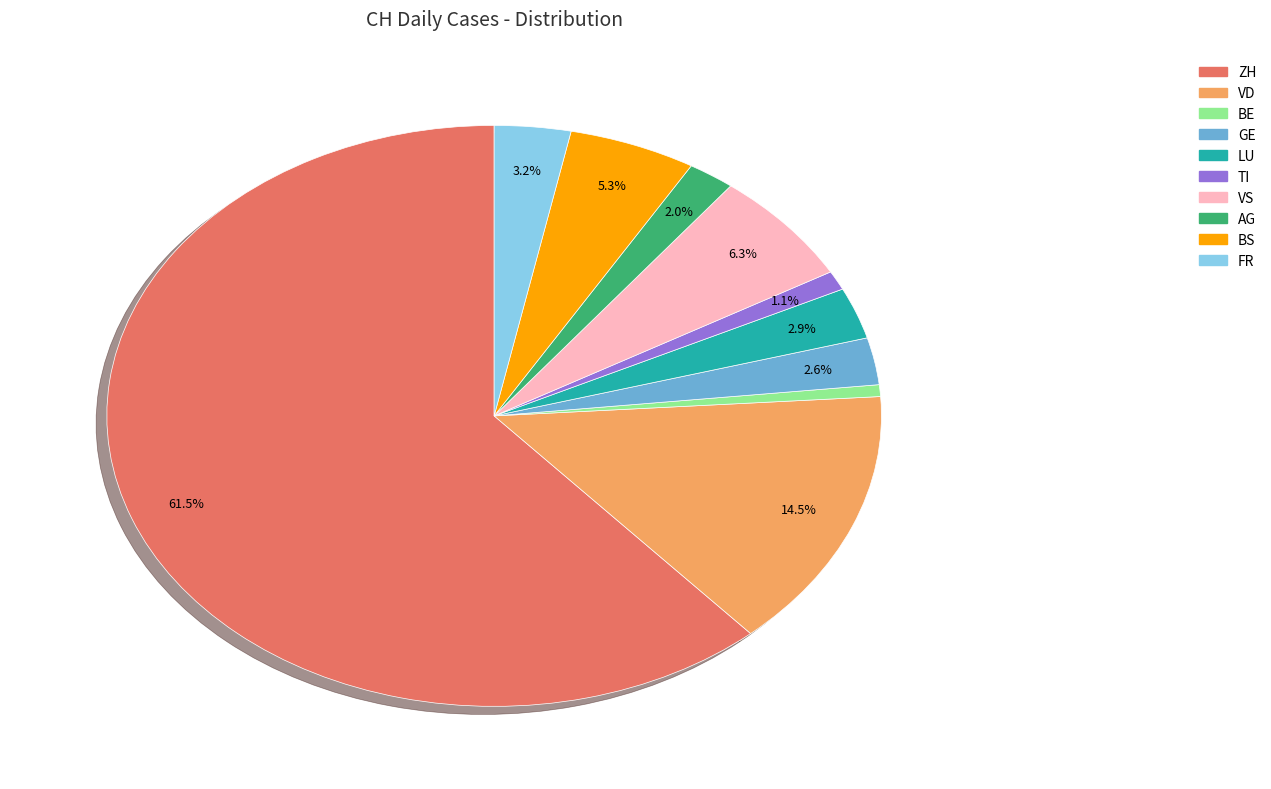

Is there a majority slice in this chart?

Yes